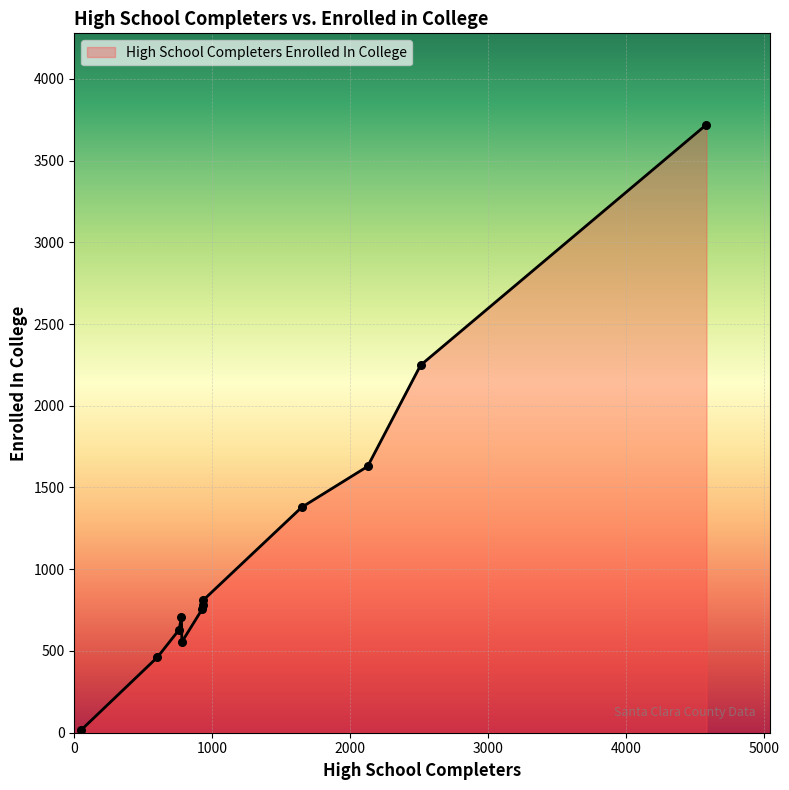

Does the chart have visible grid lines?

Yes